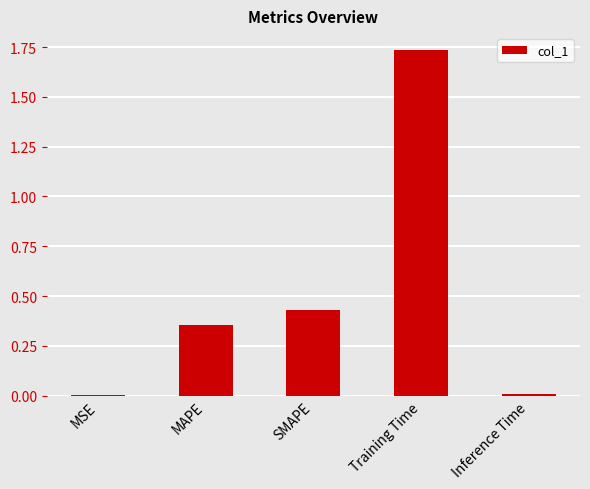

Are the bars grouped side by side (vs. stacked)?

No